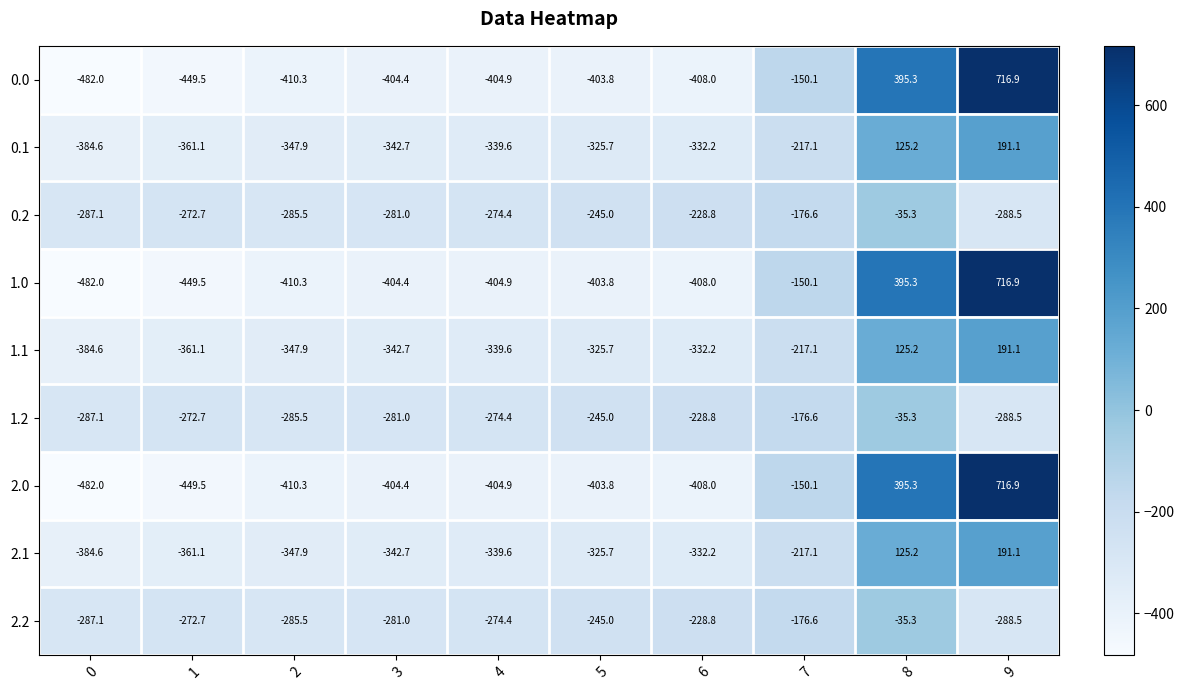

What is the difference between the highest and lowest values at 7?

67.0